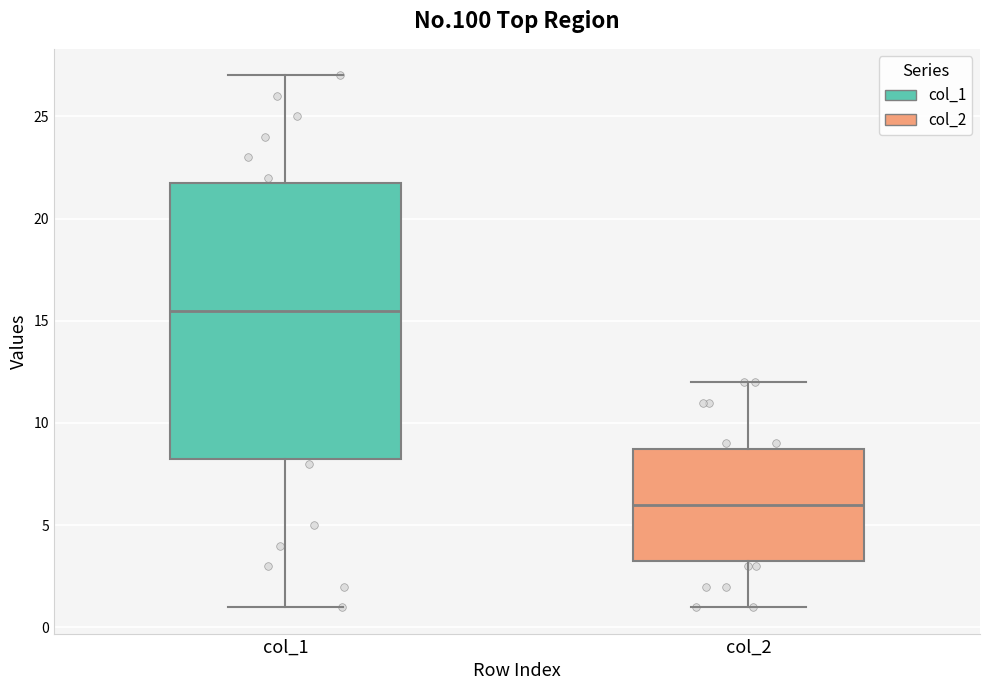

Which box's median line is the highest?

col_1